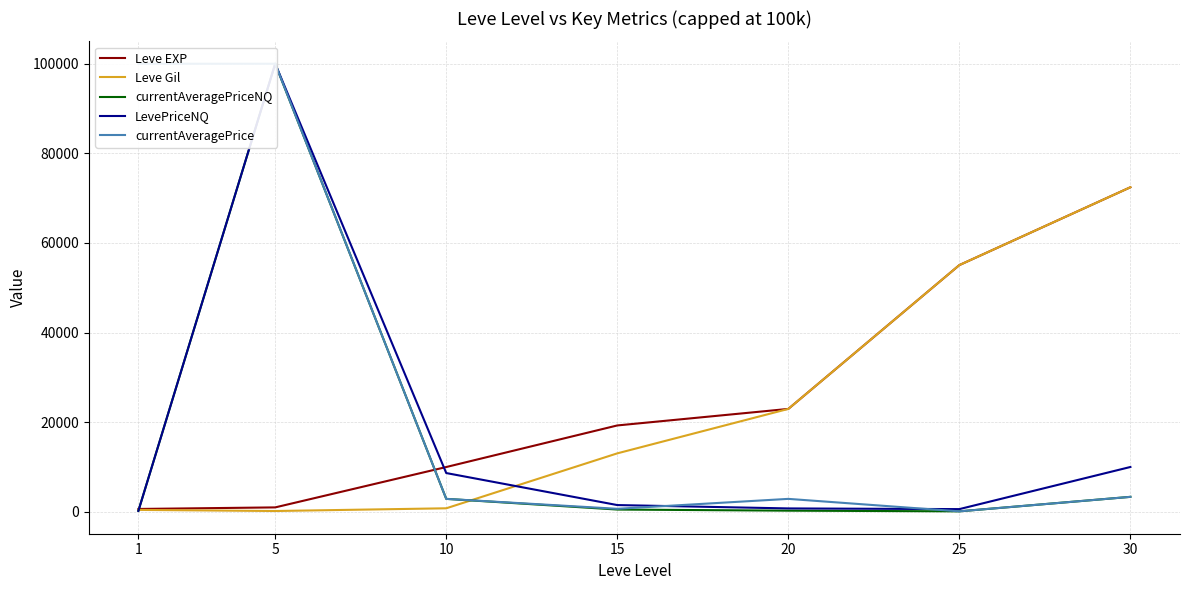

Between which two adjacent categories do currentAveragePrice and Leve EXP first intersect?

5 and 10